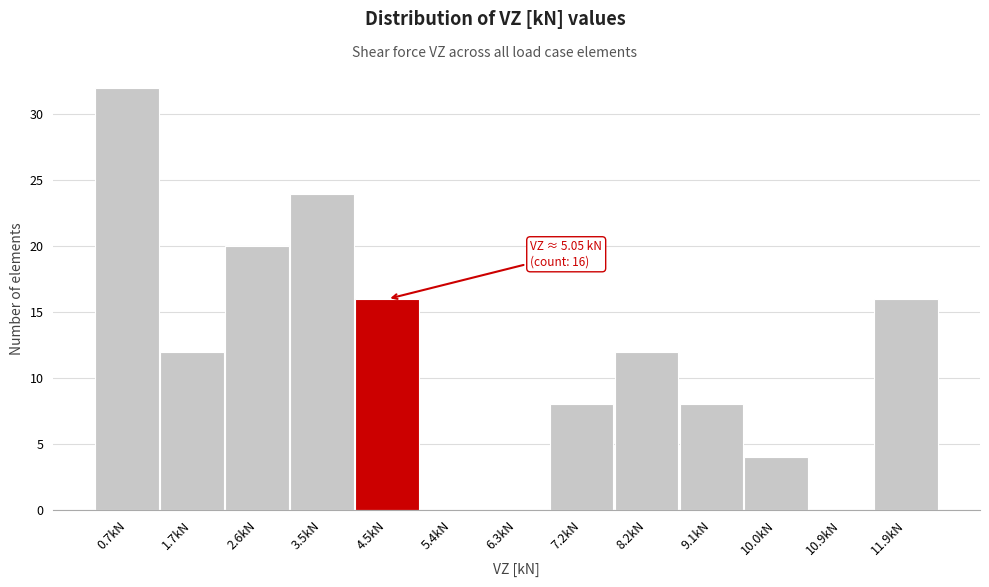

Reading left to right, what are all the values shown in this chart?

0.7kN=32	1.7kN=12	2.6kN=20	3.5kN=24	4.5kN=16	5.4kN=0	6.3kN=0	7.2kN=8	8.2kN=12	9.1kN=8	10.0kN=4	10.9kN=0	11.9kN=16